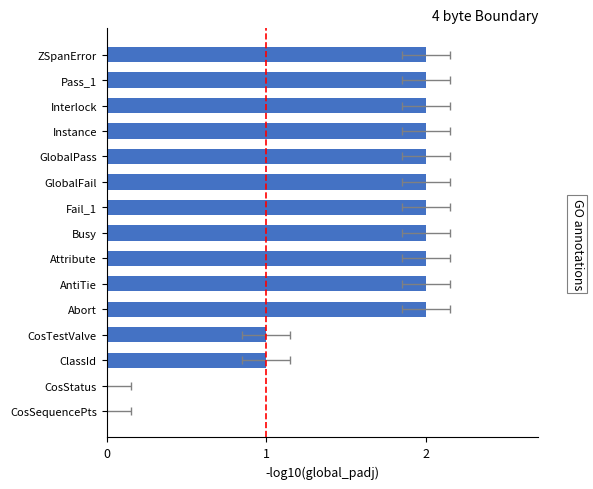

What is the change in value from Fail_1 to CosTestValve?

-1